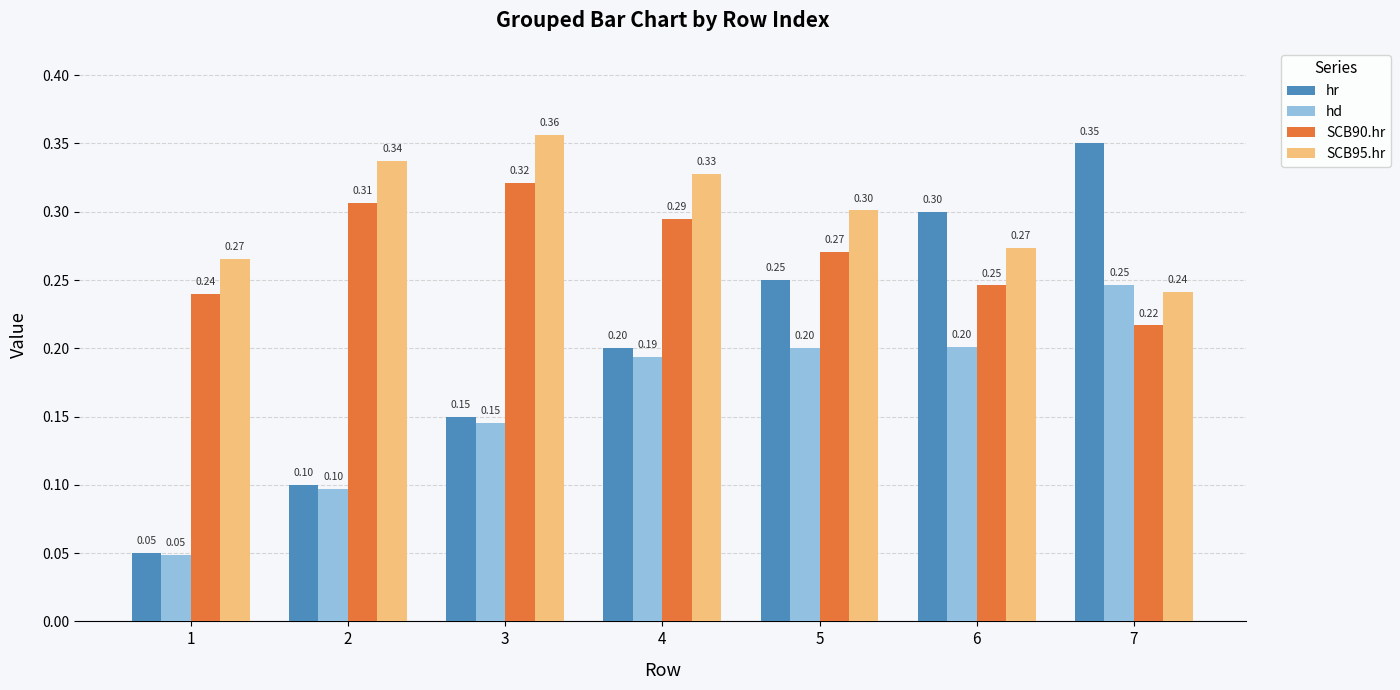

At which category is the sum across all series the highest?

7